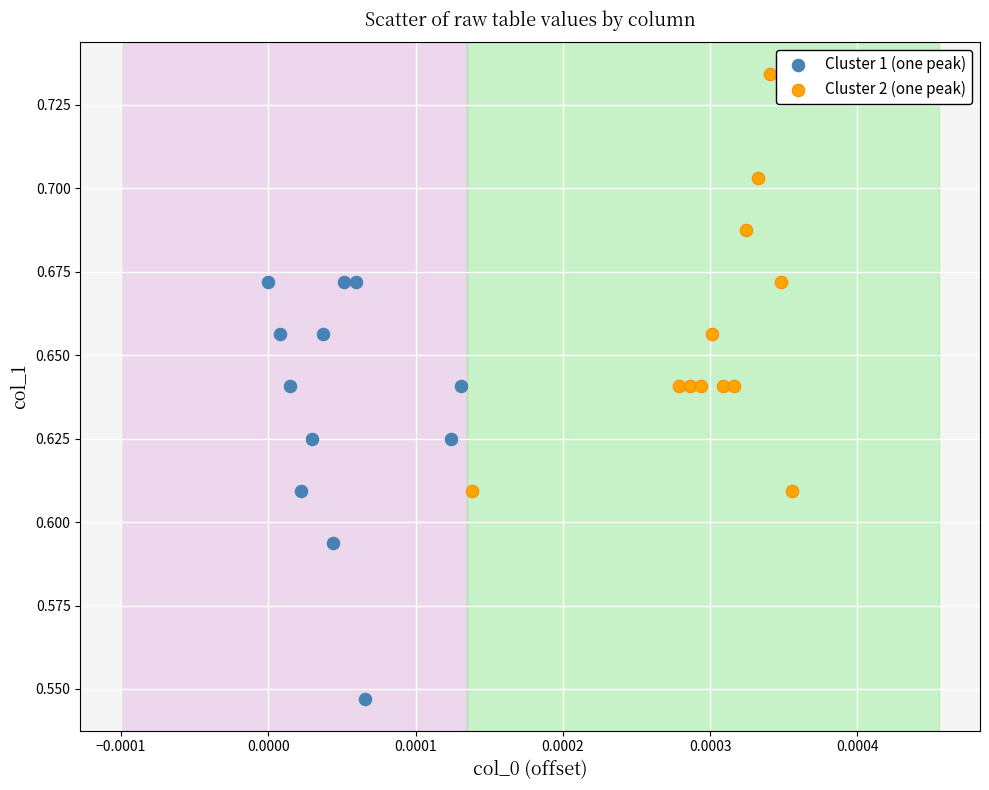

Which series contains the lowest Y value?

Cluster 1 (one peak)